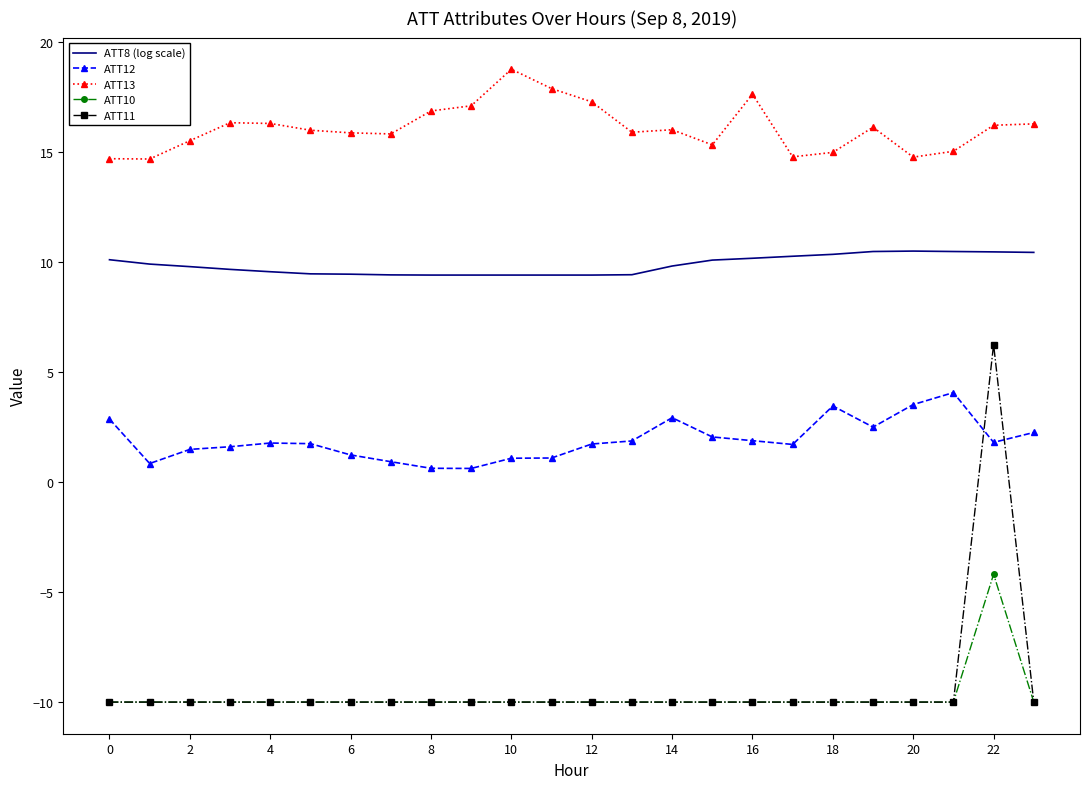

Which series has the largest total across all categories?

ATT13